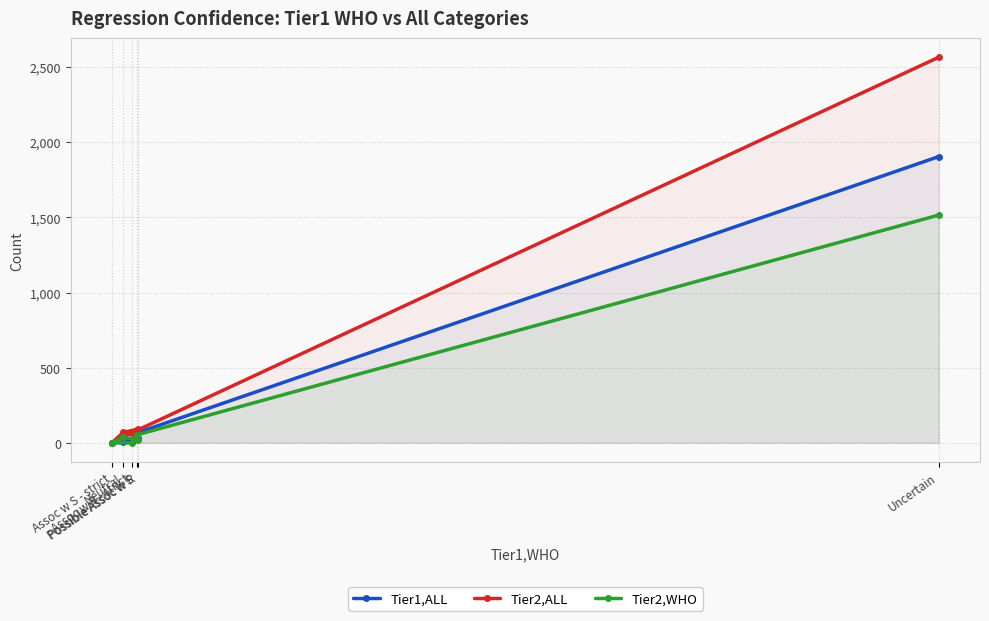

What is the difference between the highest and lowest values at Neutral?

62